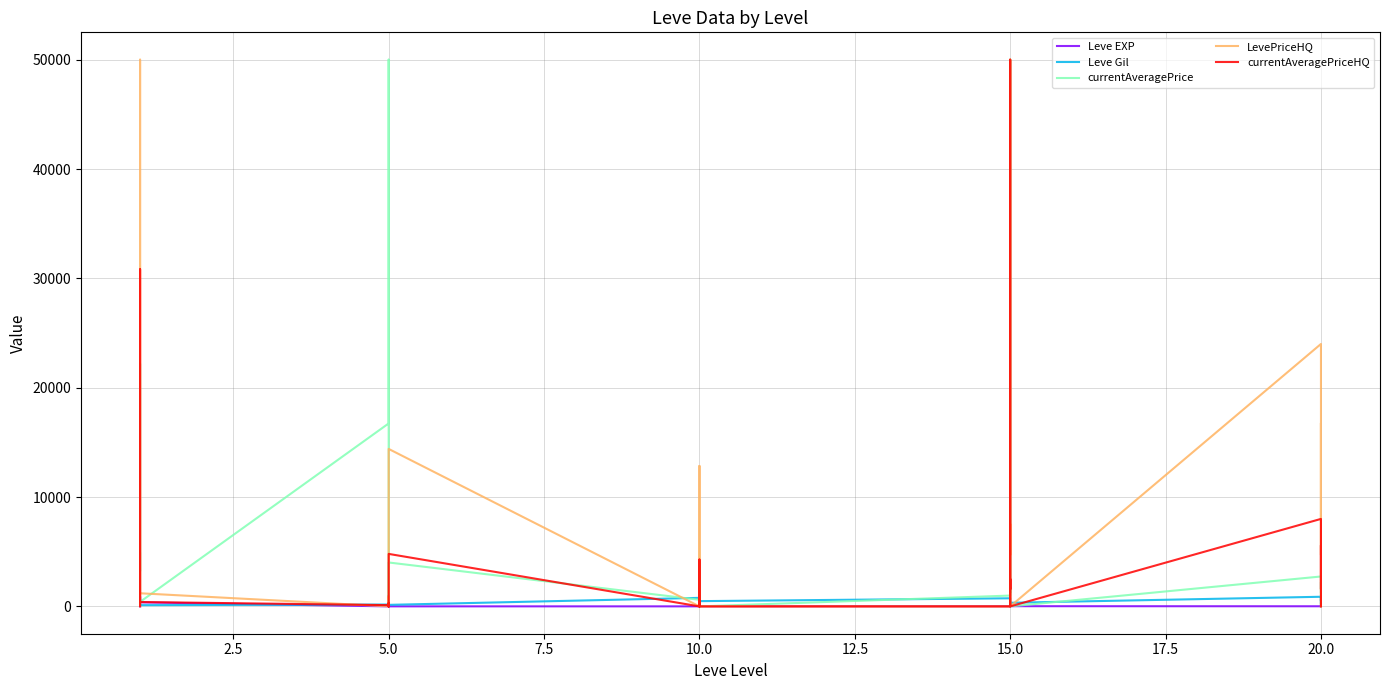

Does the chart have visible grid lines?

Yes